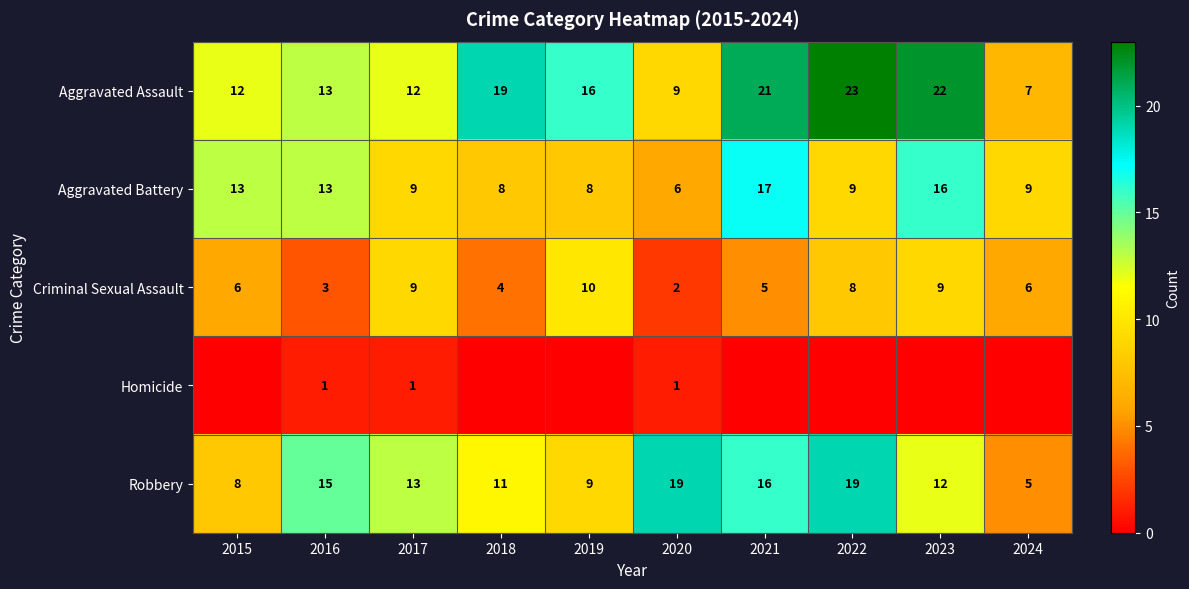

What is the difference between the Robbery values at 2020 and 2024?

14